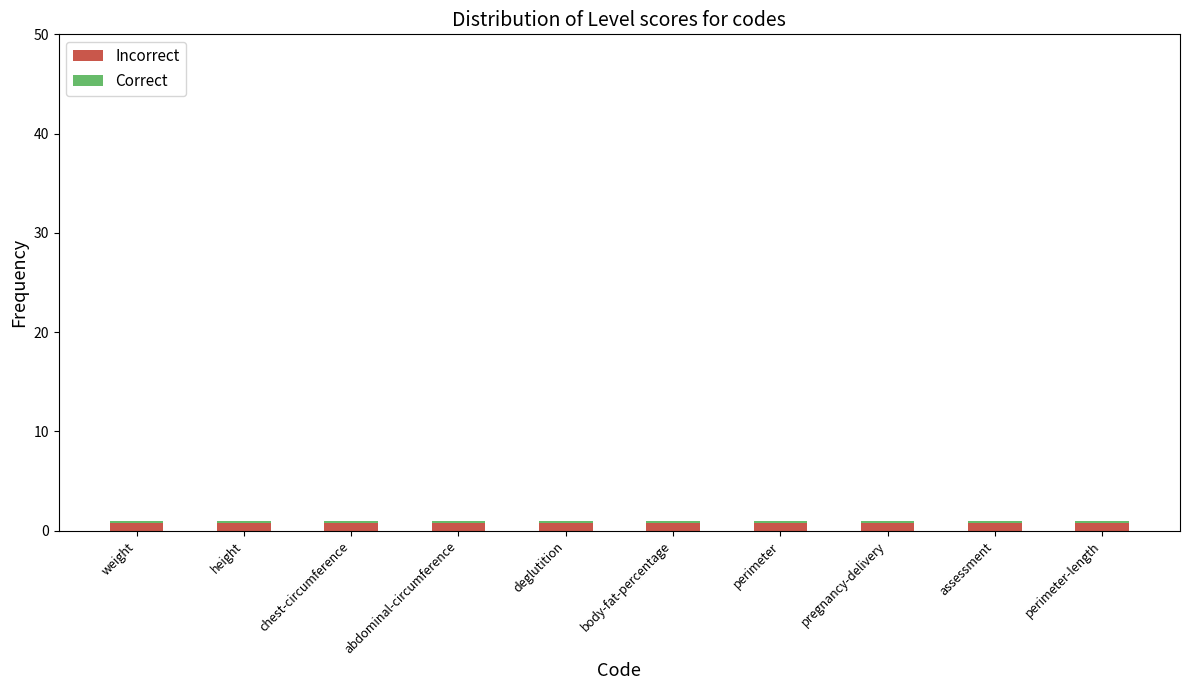

How many categories are shown in the chart?

10